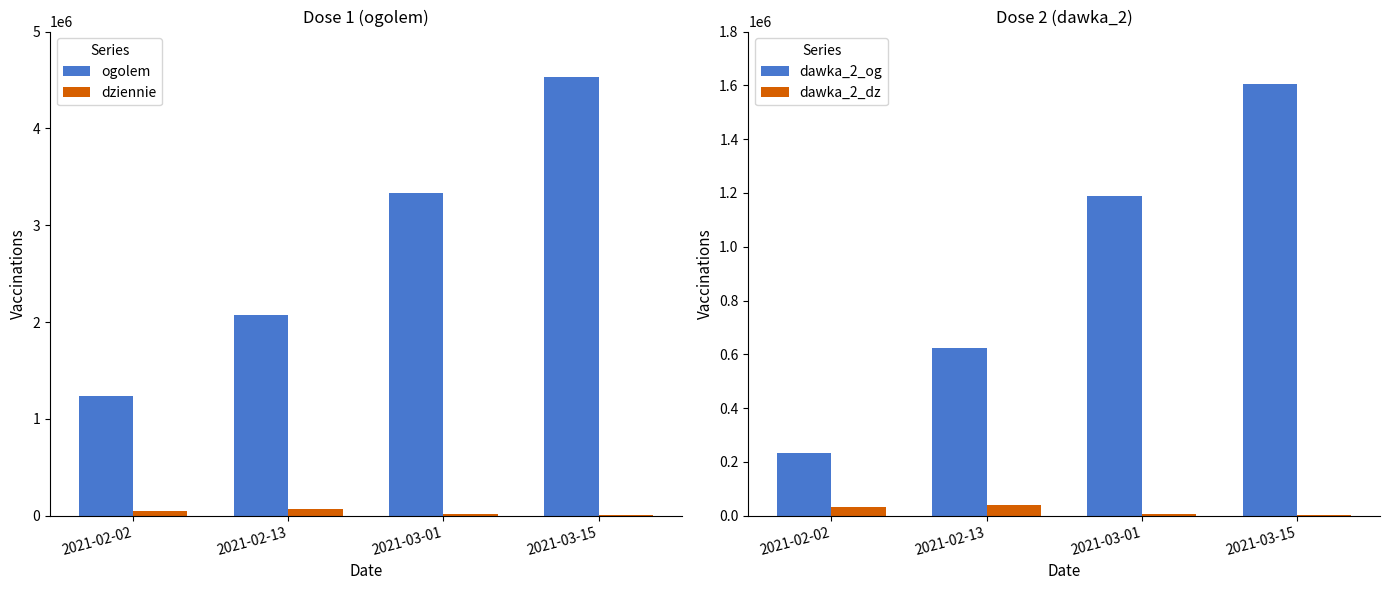

Which label corresponds to the largest value in the chart?

2021-03-15